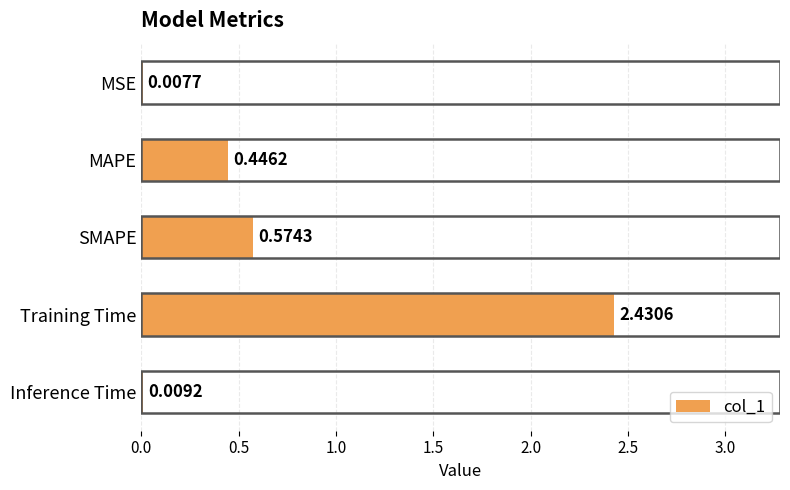

At which label is the value closest to 1?

SMAPE